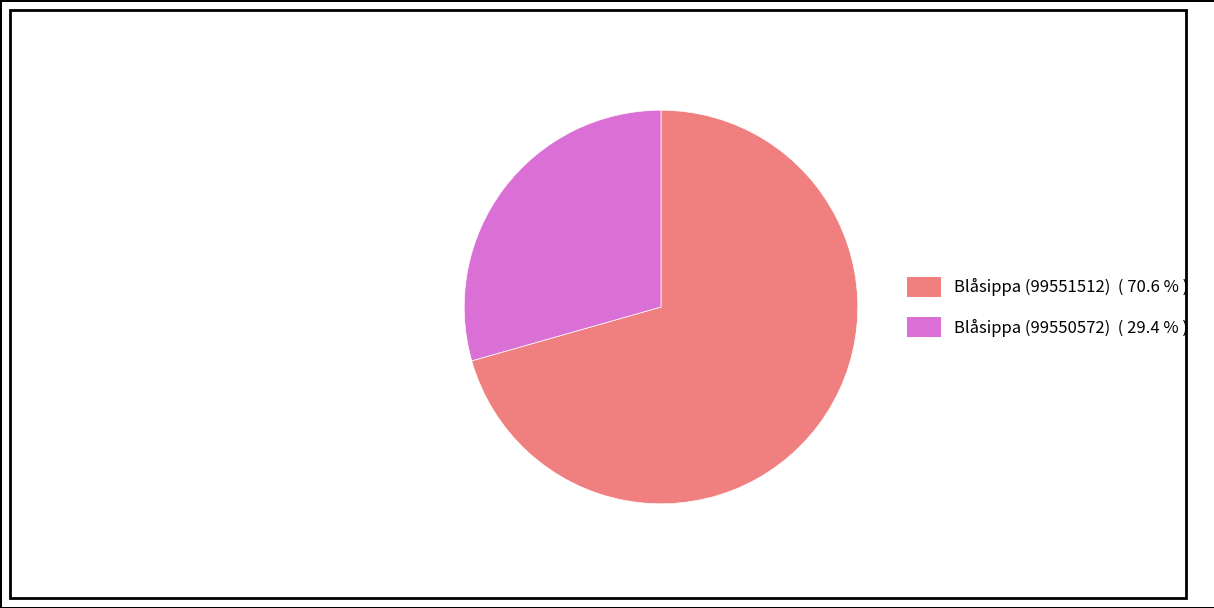

Which category has the smallest portion of the pie?

Blåsippa (99550572)